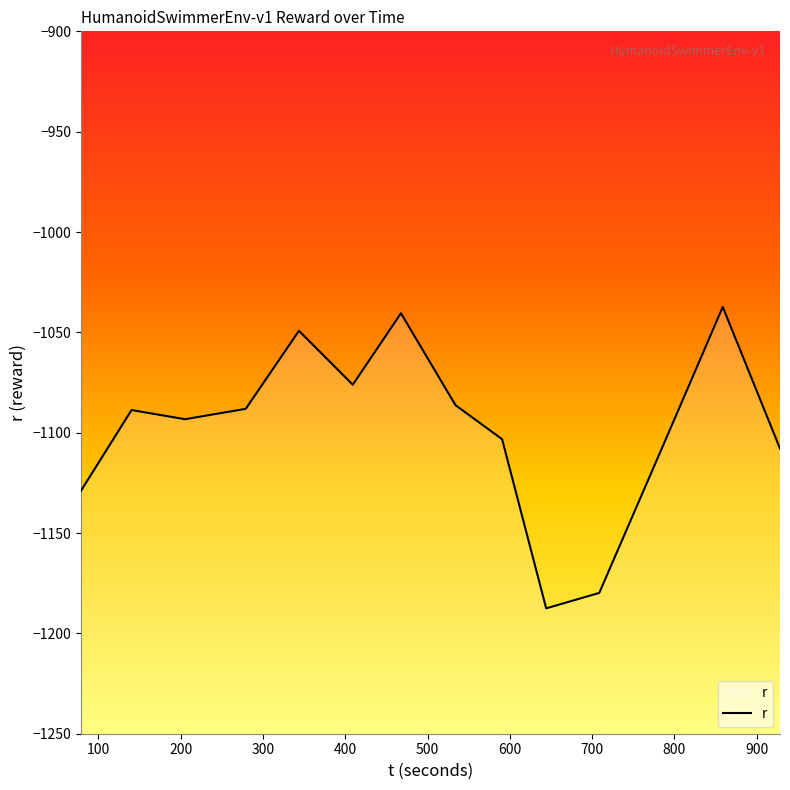

List the labels in order of value, largest first.

858.668039, 467.690902, 343.78055, 409.17208, 533.950739, 279.153428, 140.376898, 205.405476, 792.103003, 590.590344, 928.207269, 78.99106, 708.621766, 644.130039